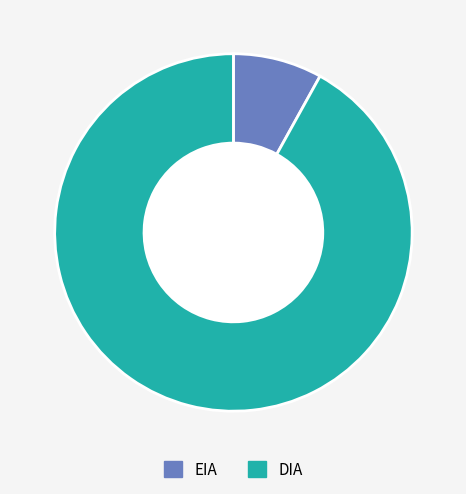

Do DIA and EIA together represent more than half of the pie?

Yes